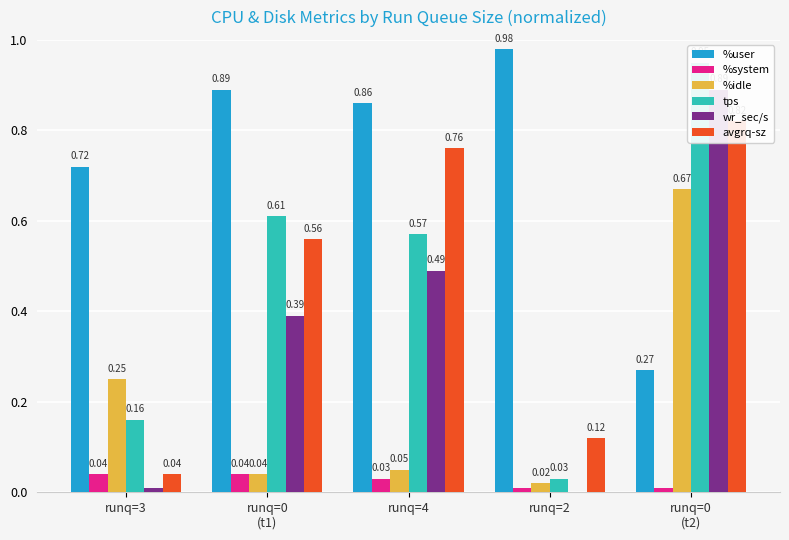

Which series has the largest total across all categories?

%user